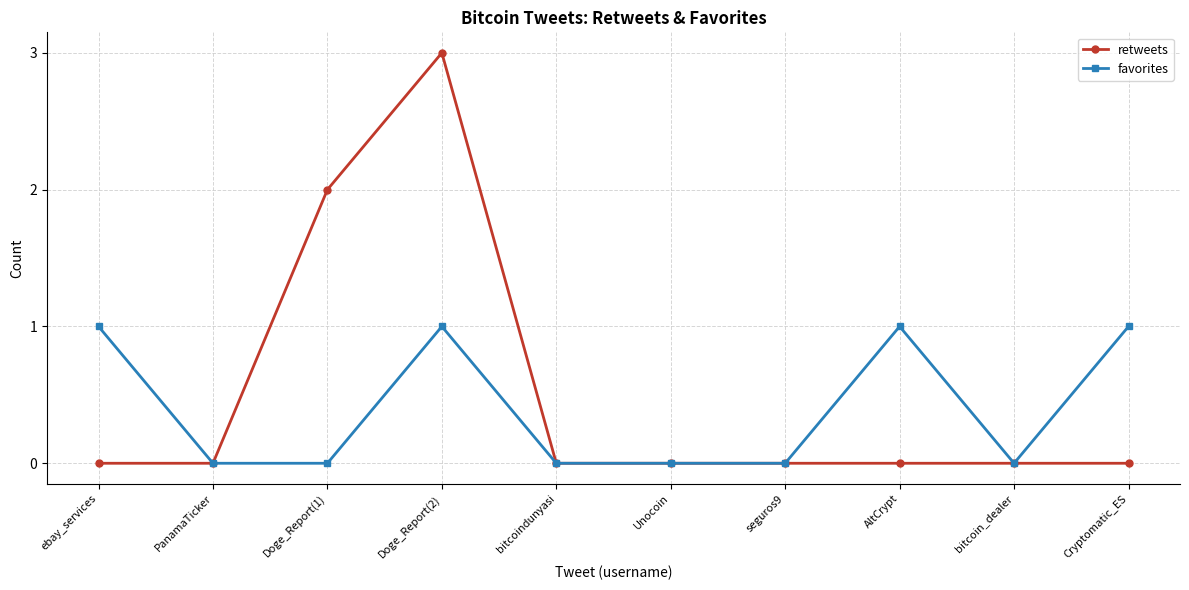

Which label corresponds to the largest value in the chart?

Doge_Report(2)